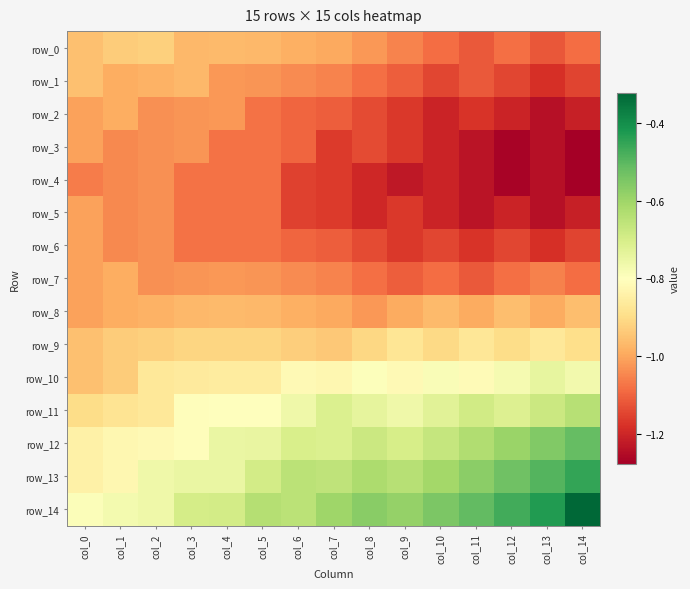

What is the difference between the highest and lowest values at col_4?

0.4